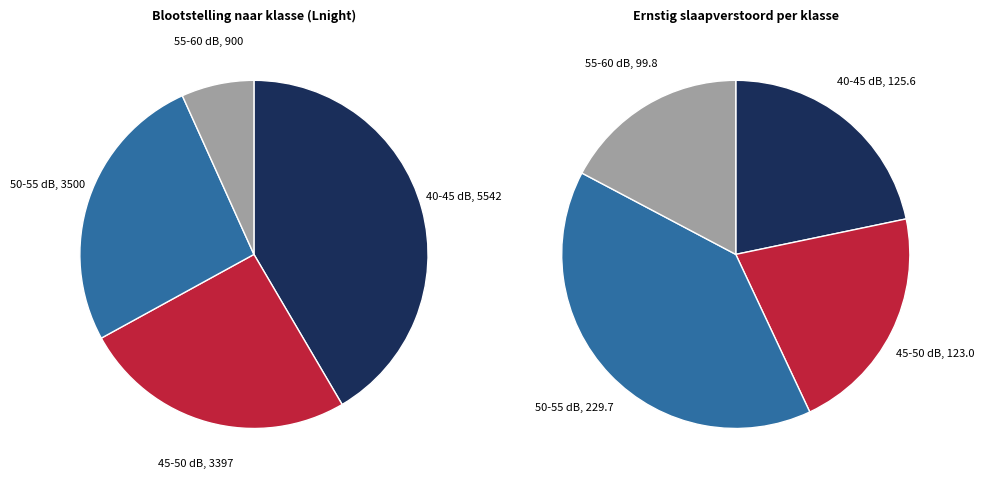

Is it true that 55-60 dB is 7% of the pie?

True